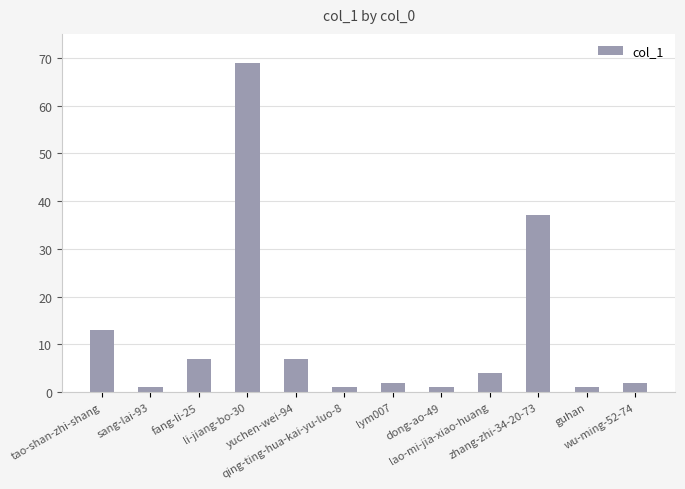

What is the greatest value displayed?

69